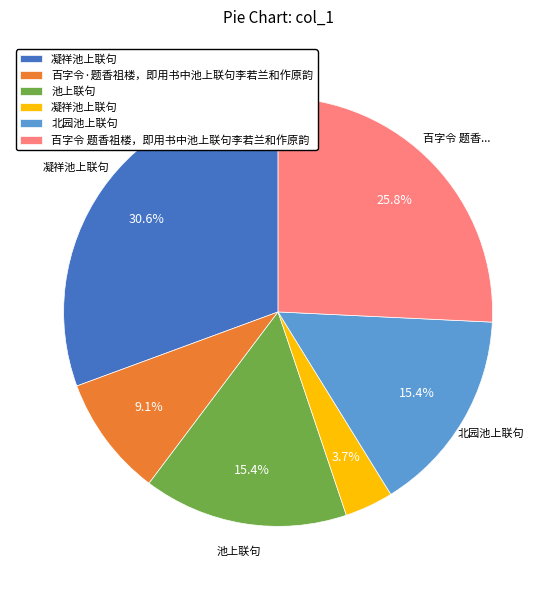

Is there any slice that represents more than half of the pie?

No